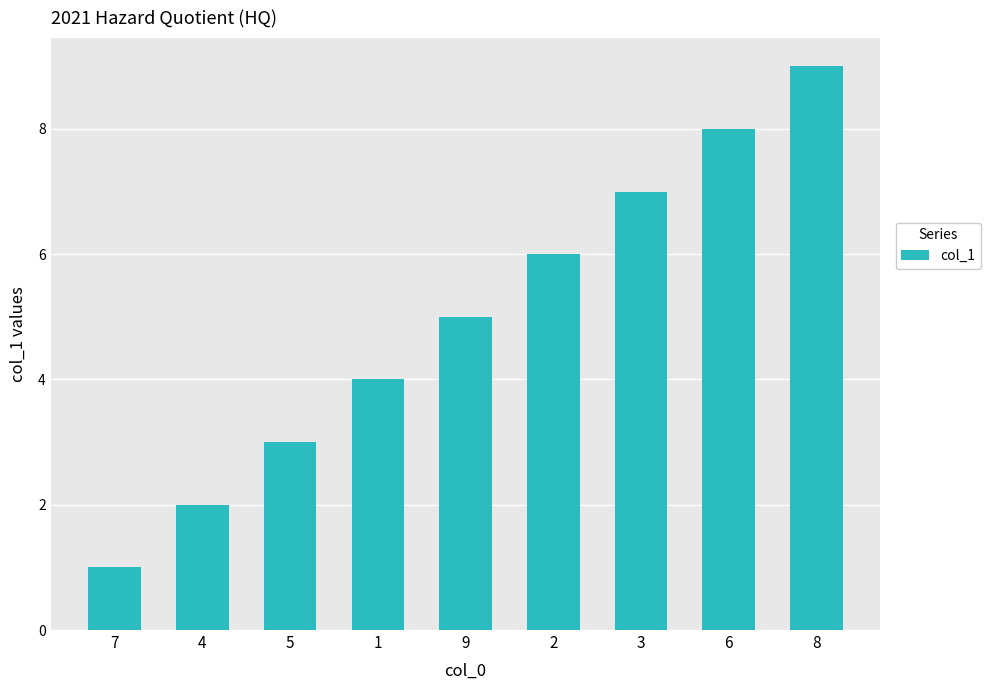

What is the change in value from 5 to 9?

+2